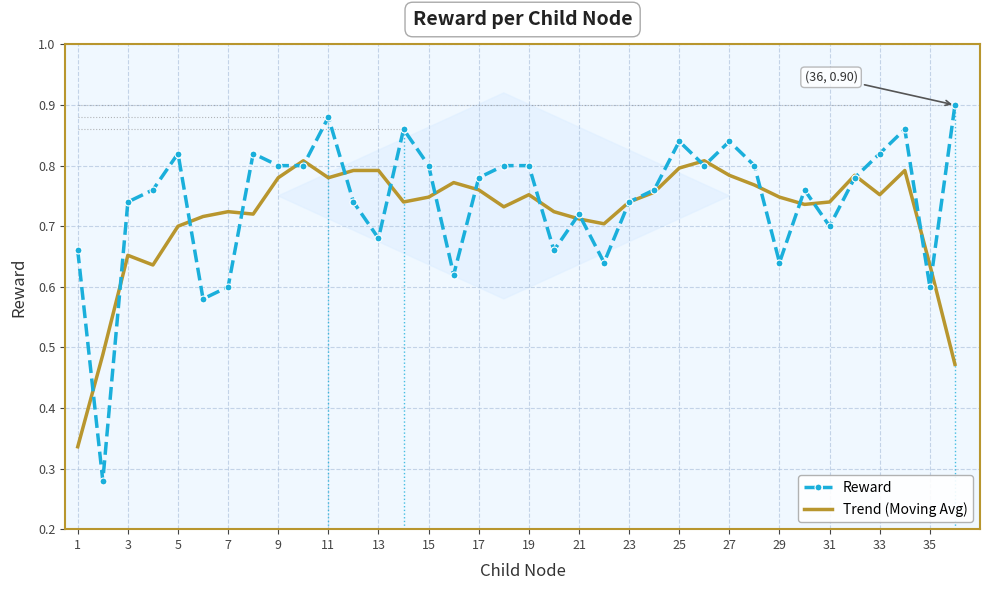

What is the difference between the maximum and minimum values in the Reward series?

0.6